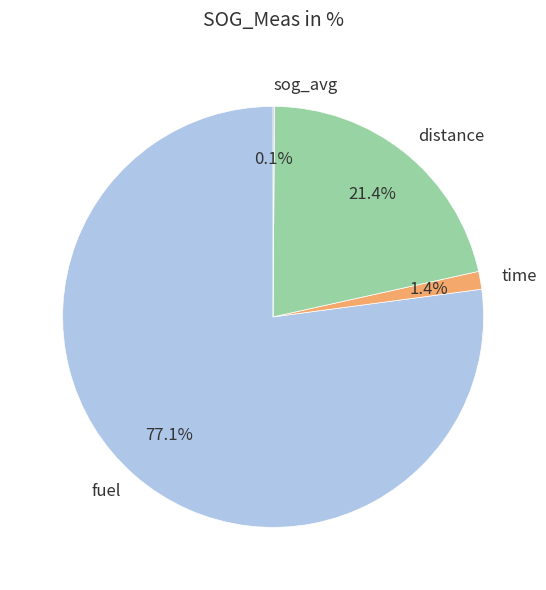

Combined, what portion of the pie is distance and fuel?

98.5%